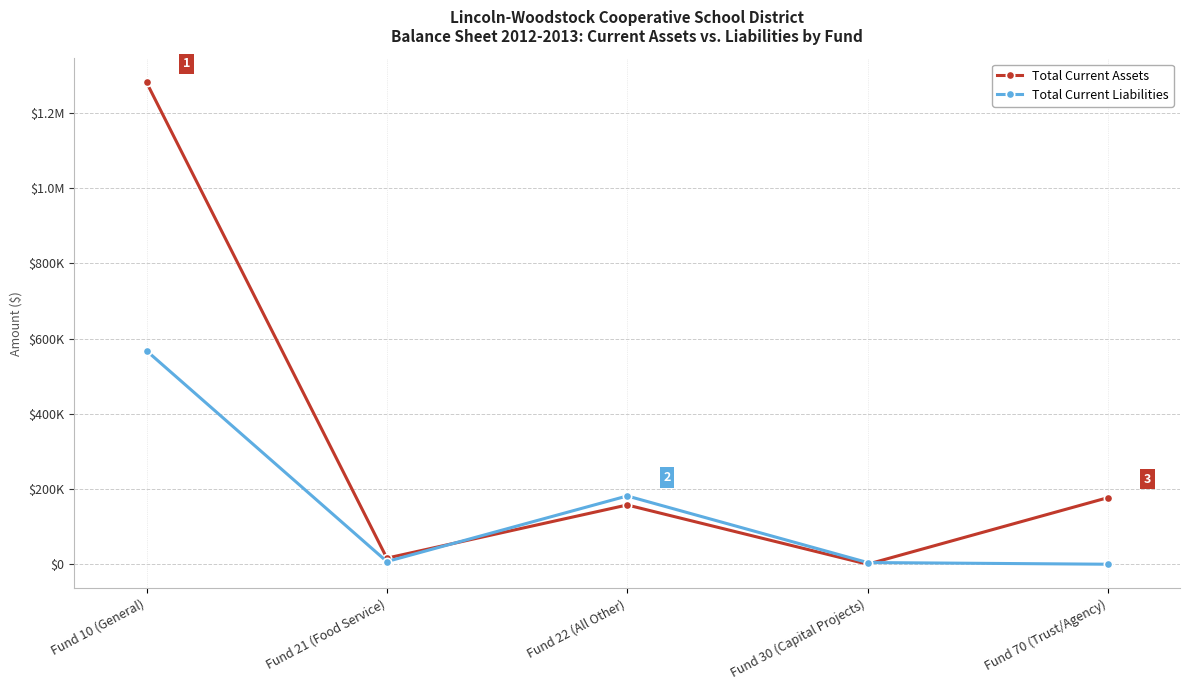

True or false: Total Current Assets has more than 0 interior local peaks.

True